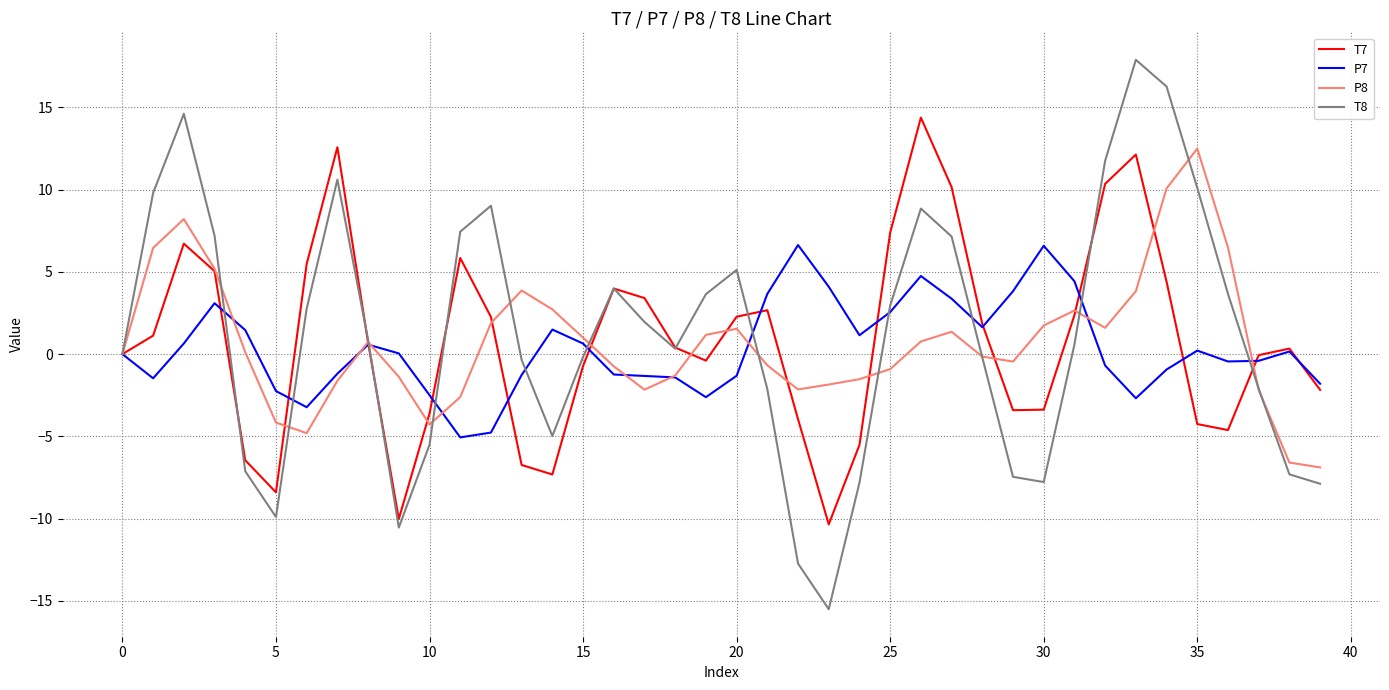

What is the maximum value shown in the chart?

17.9